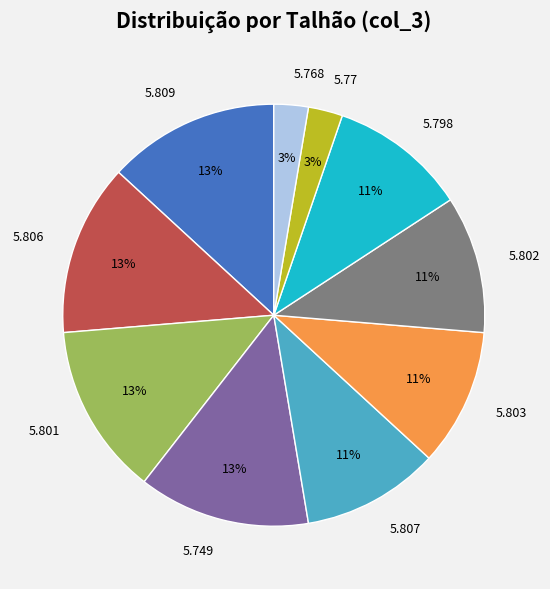

Is the sum of 5.807 and 5.749 greater than half?

No